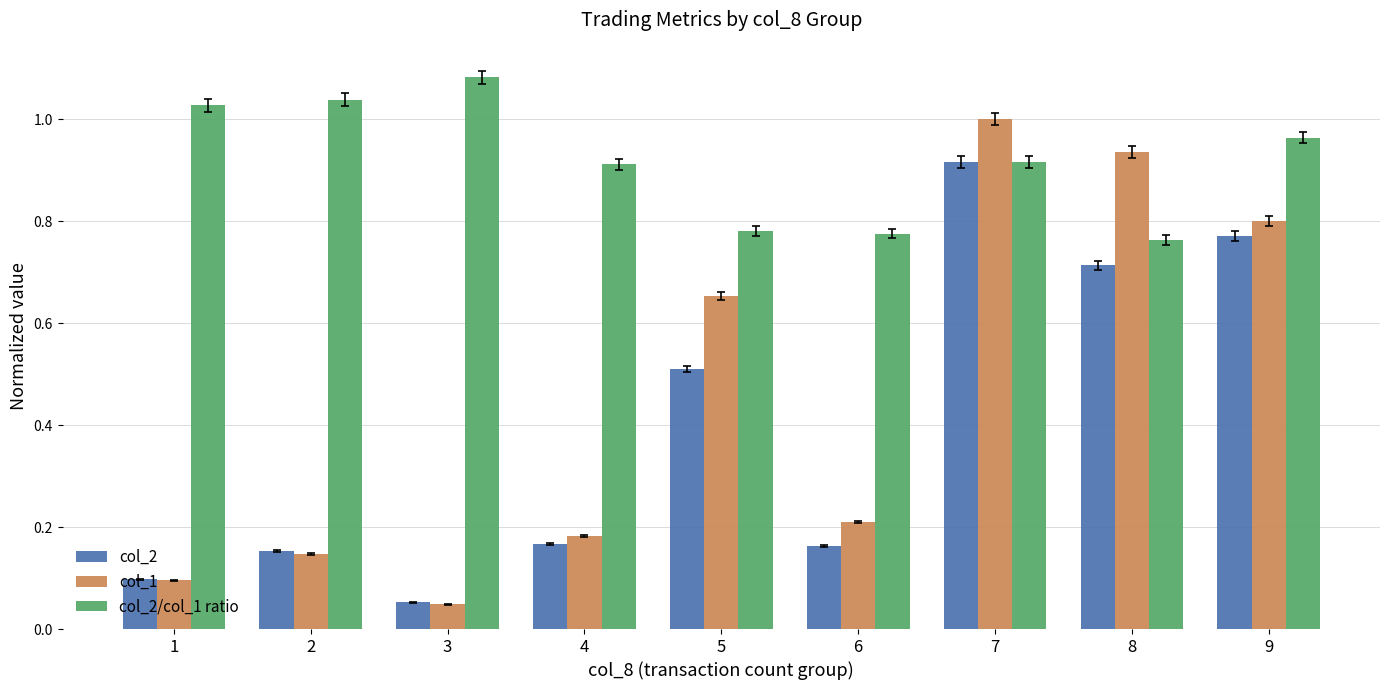

What are all the series names shown in the legend?

col_2, col_1, col_2/col_1 ratio